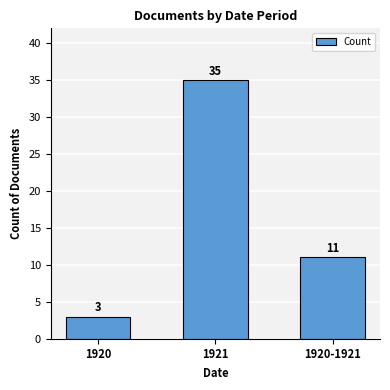

At which category does the chart reach its peak across all series?

1921